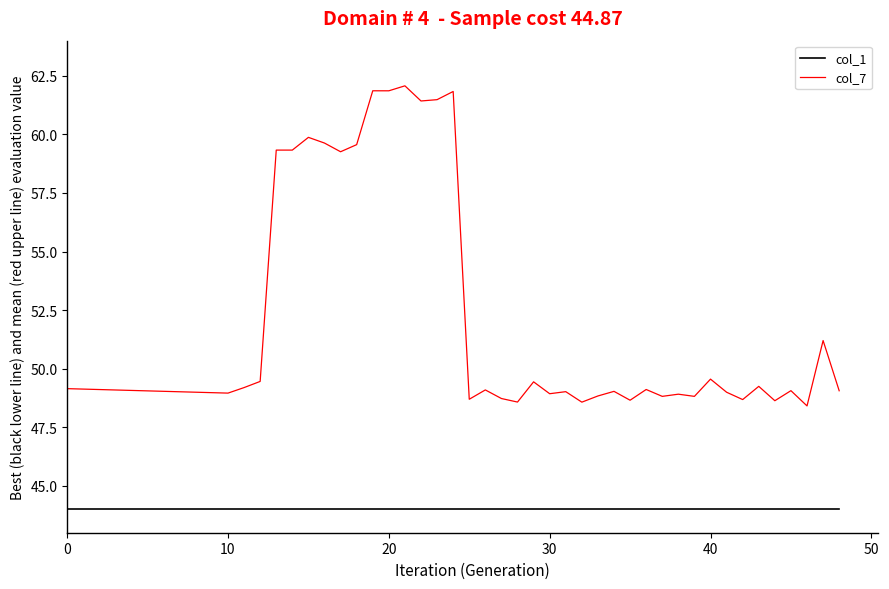

Rank the series by their maximum value, from highest to lowest.

col_7, col_1